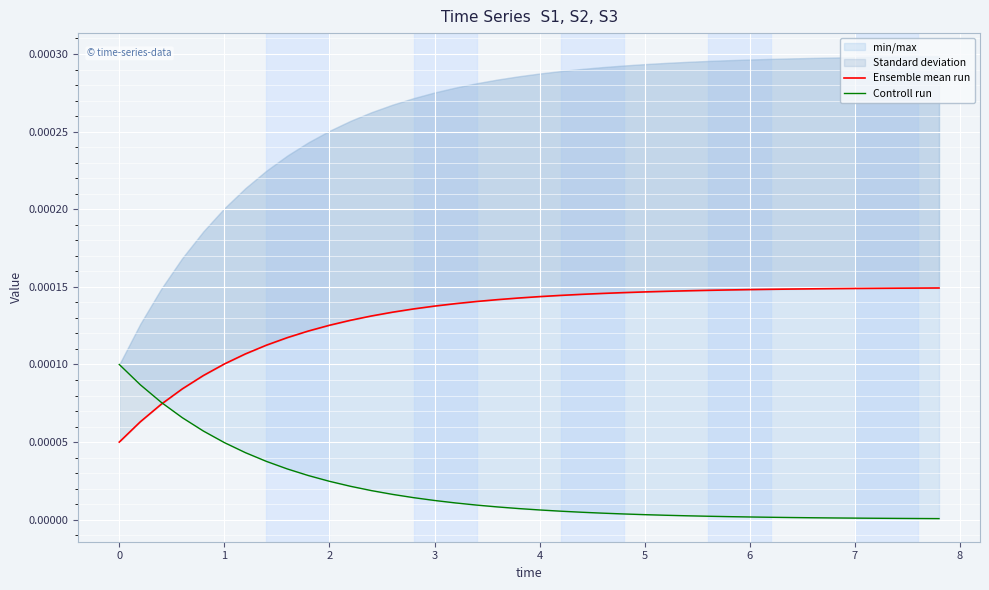

How many data points does each series have?

40